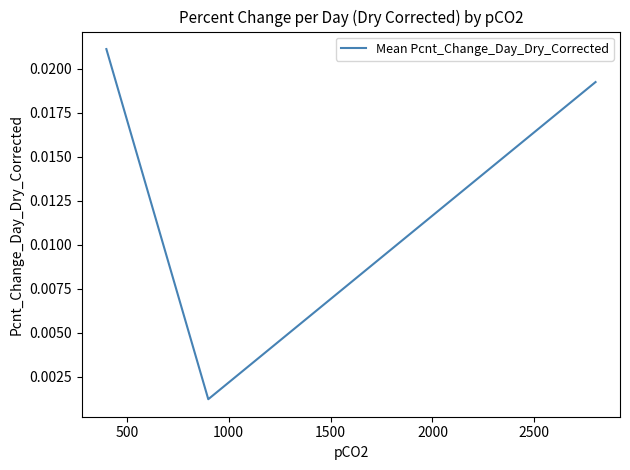

Does the chart have visible grid lines?

No